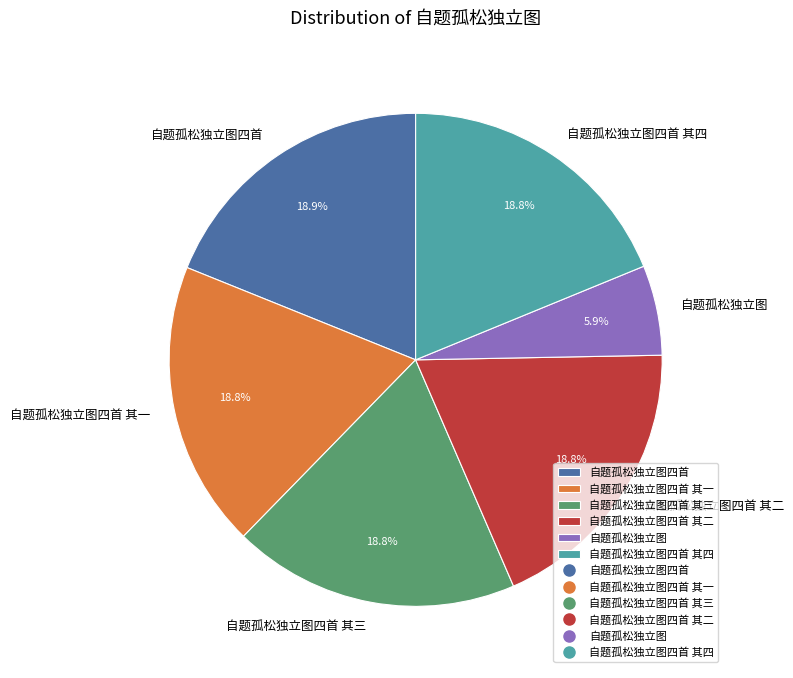

To the nearest percent, what percentage of the pie is 自题孤松独立图?

6%